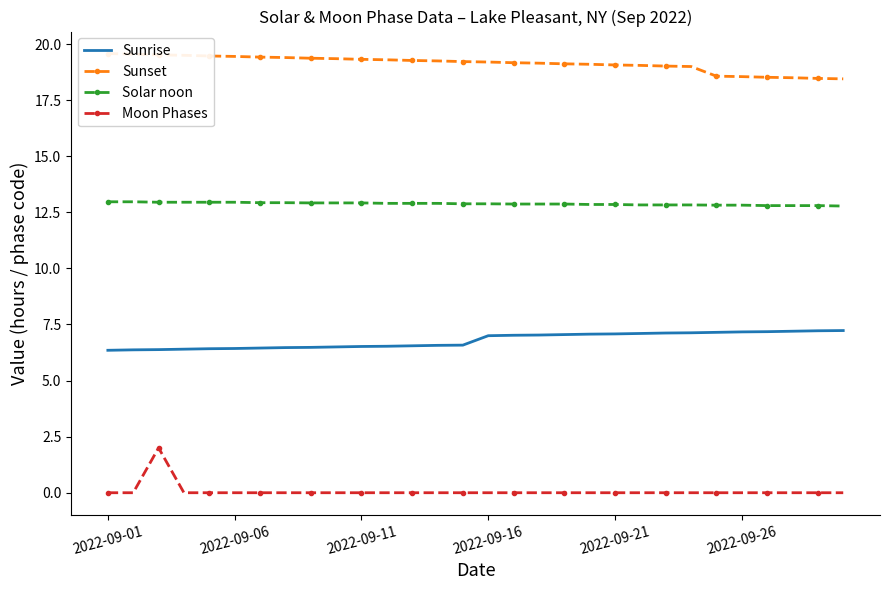

Which series has the largest range (max minus min)?

Moon Phases